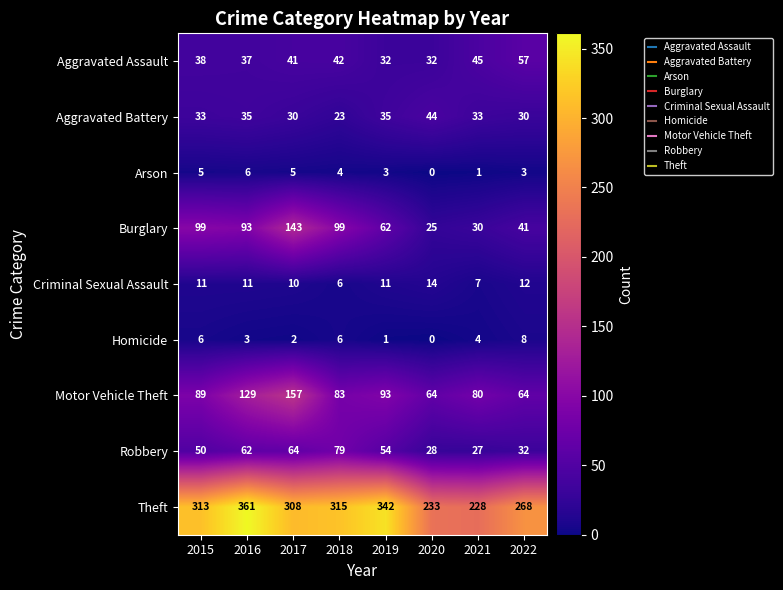

What is the highest value of the Arson series?

6